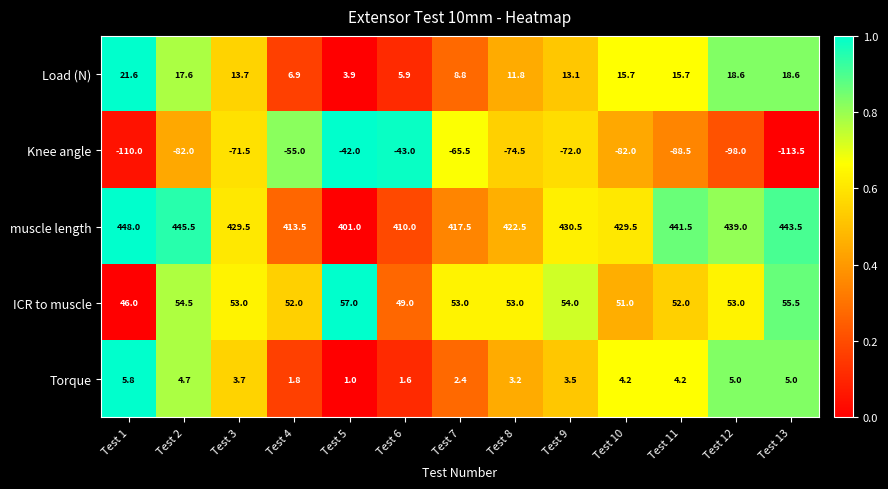

Which category has the highest value in the ICR to muscle series?

Test 5